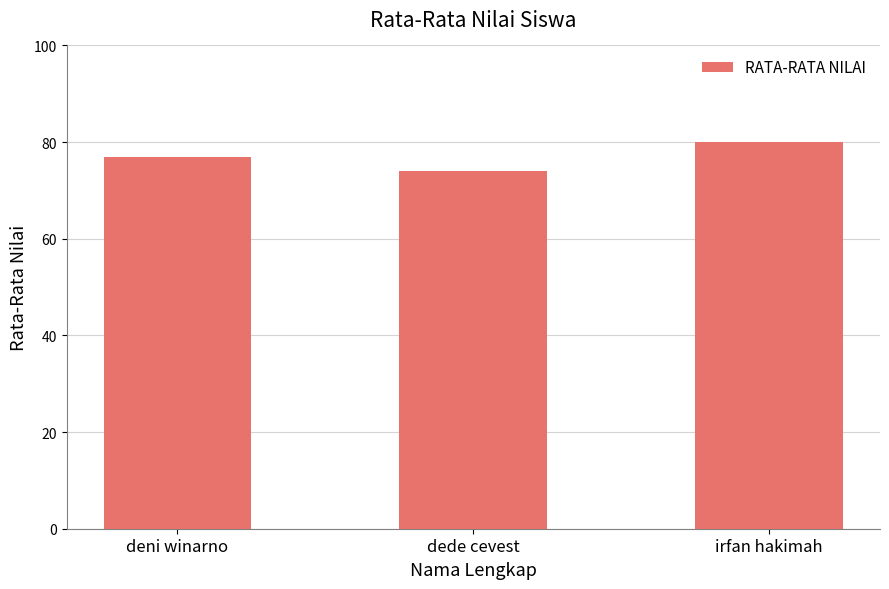

What is the smallest value displayed?

74